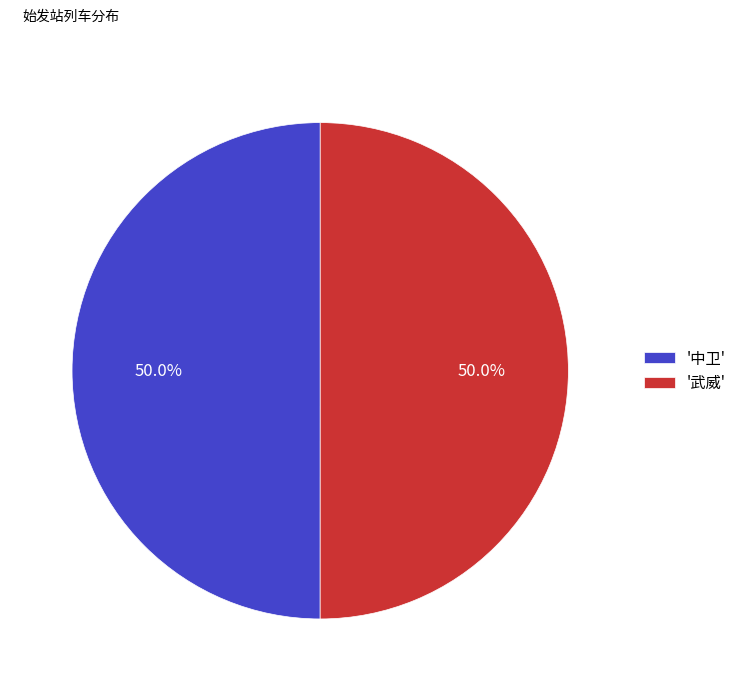

Approximately how many times larger is the value at '中卫' compared to '武威'?

1.0